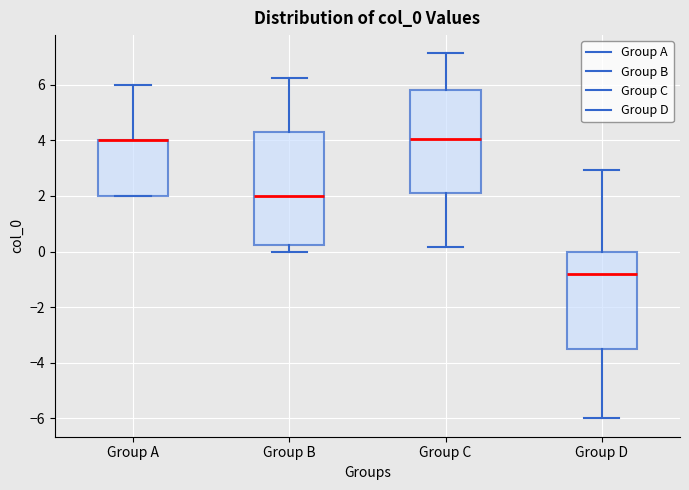

Reading left to right, read every box against the y-axis: the position of its median line, the range the box covers, and the ends of its whiskers. The values are not printed on the chart, so give them approximately, as read against the axis.

Group A: median 4.0 (drawn on the box's upper edge), box 2.0 to 4.0, whiskers 2.0 to 6.0
Group B: median 2.0, box 0.2 to 4.2, whiskers 0.0 to 6.2
Group C: median 4.0, box 2.0 to 5.8, whiskers 0.2 to 7.2
Group D: median -0.8, box -3.6 to 0.0, whiskers -6.0 to 3.0